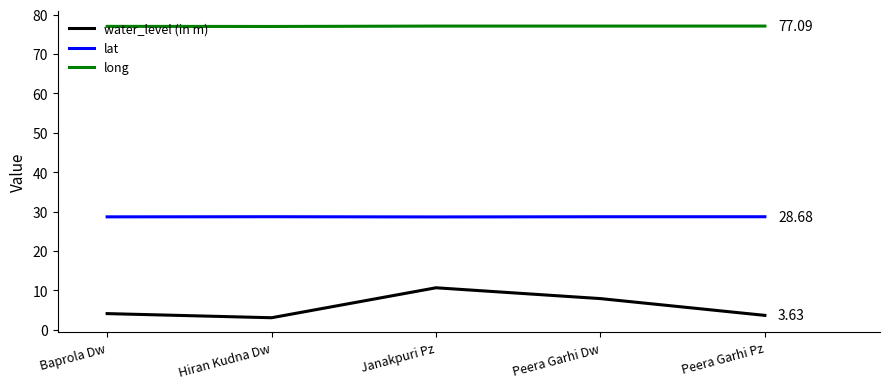

What is the difference between the water_level (in m) values at Hiran Kudna Dw and Peera Garhi Dw?

4.9